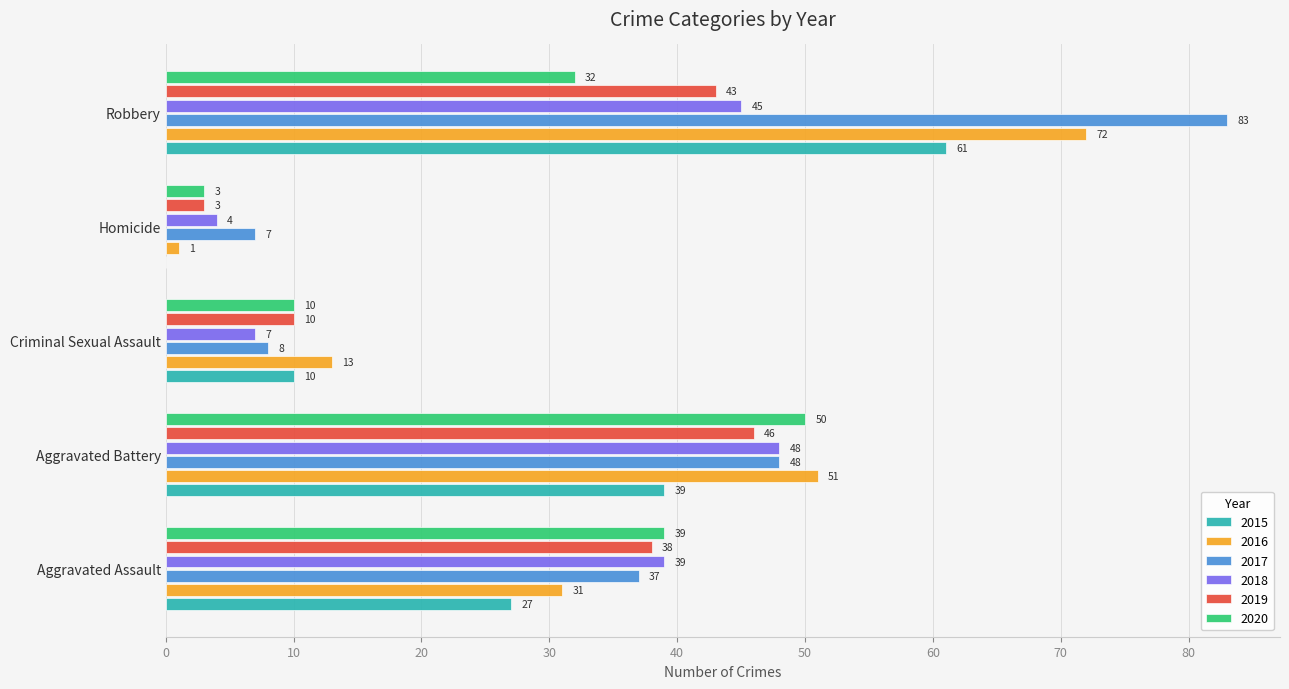

At which label does 2019 reach its peak?

Aggravated Battery